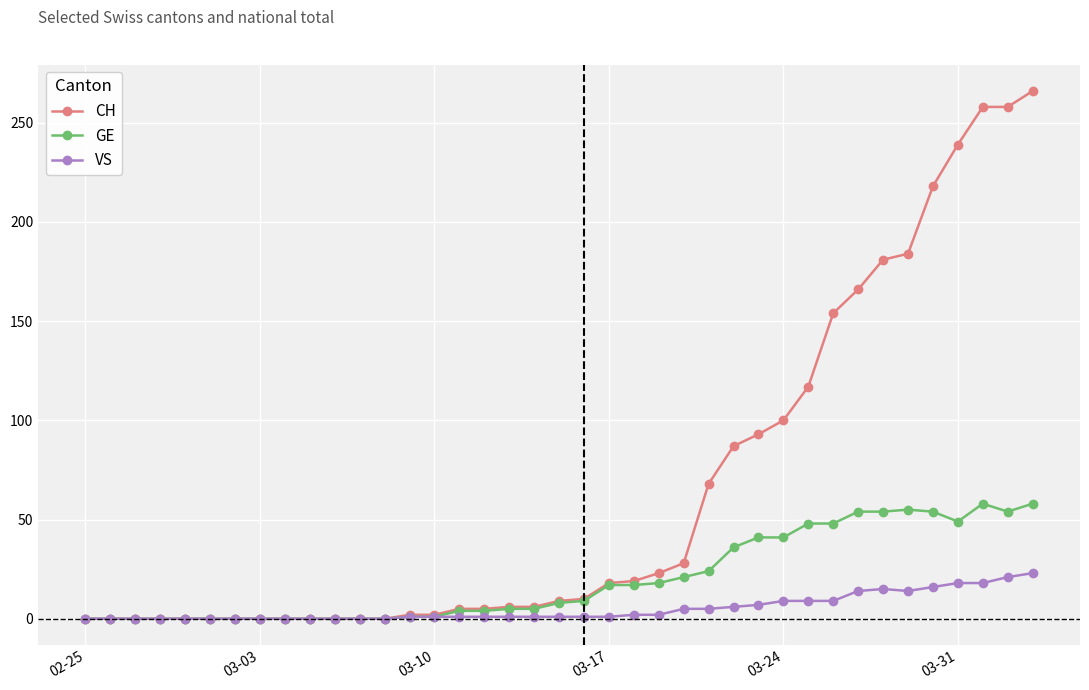

Which series has the largest total across all categories?

CH